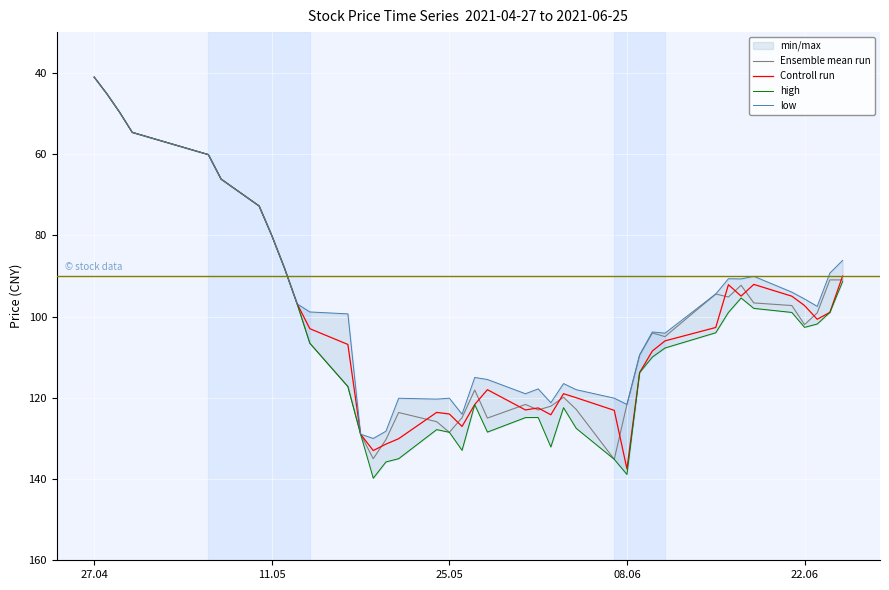

Reading left to right, extract all data points from this chart.

Ensemble mean run: 41.1	45.2	49.7	54.7	60.1	66.2	72.8	80.1	88.1	96.9	106.6	117.2	129.0	135.0	130.3	123.6	125.9	128.5	124.9	118.1	125.0	121.7	123.0	122.1	119.9	122.9	135.2	121.6	109.5	104.0	105.0	94.5	95.2	92.3	96.7	97.3	102.0	99.1	91.0	91.0
Controll run: 41.1	45.2	49.7	54.7	60.1	66.2	72.8	80.1	88.1	96.9	103.0	106.9	129.0	133.0	131.4	130.1	123.6	124.0	127.1	121.7	118.0	123.0	122.5	124.2	119.0	120.0	123.1	137.5	113.8	108.5	106.0	102.7	92.2	95.0	92.1	95.0	97.3	100.7	99.0	90.0
high: 41.1	45.2	49.7	54.7	60.1	66.2	72.8	80.1	88.1	96.9	106.6	117.2	129.0	139.8	135.8	135.0	127.8	128.5	132.9	121.7	128.4	124.9	124.8	132.1	122.4	127.5	135.2	138.9	113.8	110.0	107.8	104.0	99.0	95.5	98.0	99.0	102.7	101.8	99.0	91.4
low: 41.1	45.2	49.7	54.7	60.1	66.2	72.8	80.1	88.1	96.9	98.9	99.3	129.0	130.0	128.2	120.1	120.3	120.1	124.0	115.0	115.5	119.0	117.8	121.2	116.5	118.0	120.1	121.6	109.5	103.8	104.1	94.5	90.7	90.8	90.1	94.0	95.7	97.5	89.3	86.2